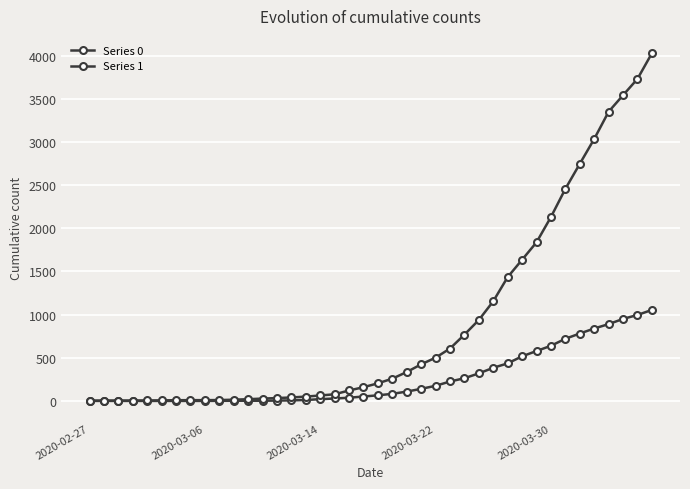

Where is Series 0 nearest to the value 527?

30